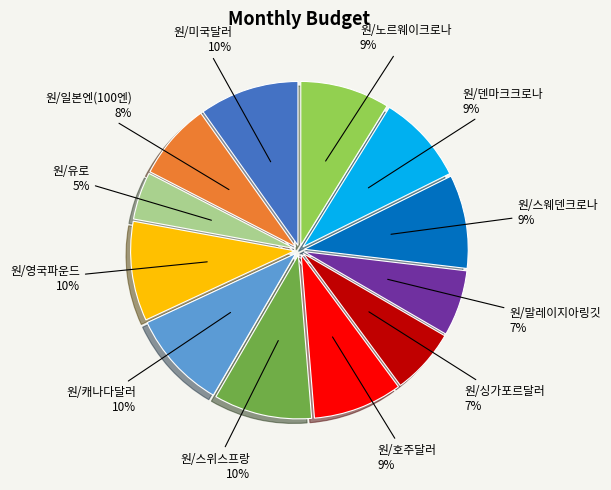

To the nearest percent, what is the difference between the largest and smallest slice percentages?

5%